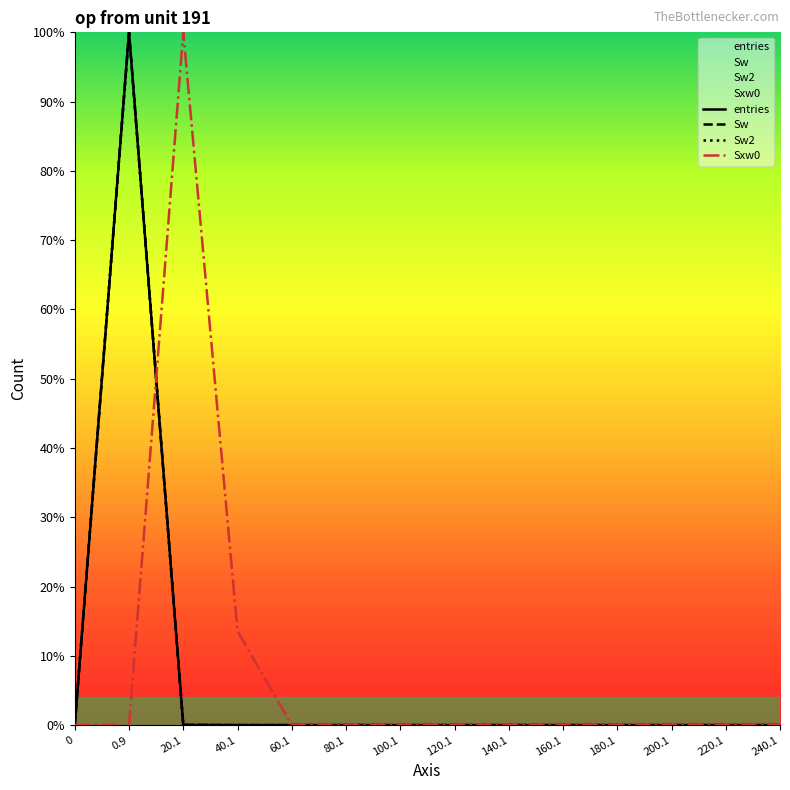

True or false: Sw and Sxw0 intersect in this chart.

True